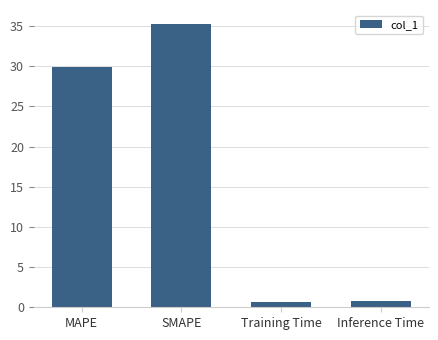

What is the sum of the values at Inference Time and Training Time?

1.5